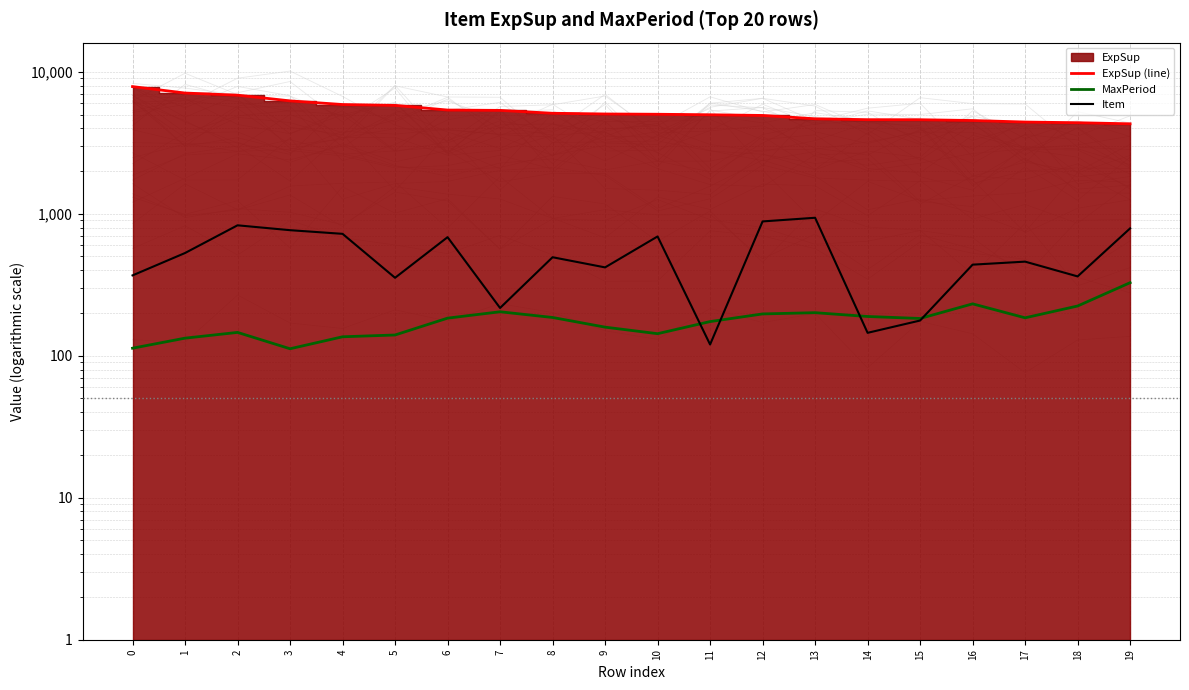

The value of Item at 8 is 736.2. True or false?

False